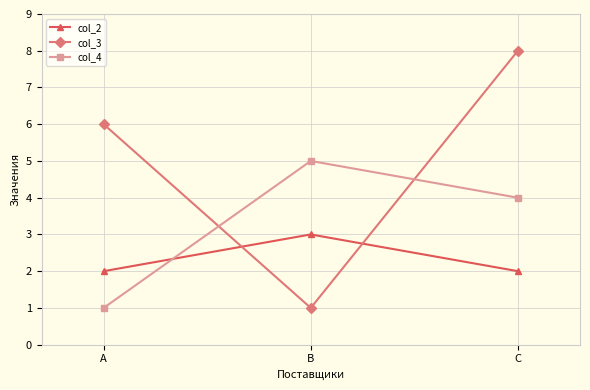

Which category has the highest value in the col_2 series?

B